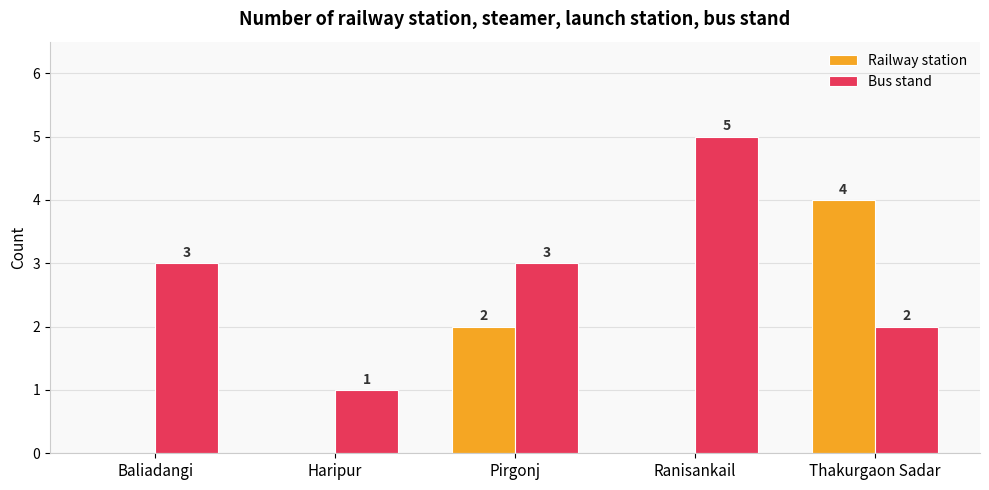

What is the spread (max minus min) of values at Thakurgaon Sadar?

2